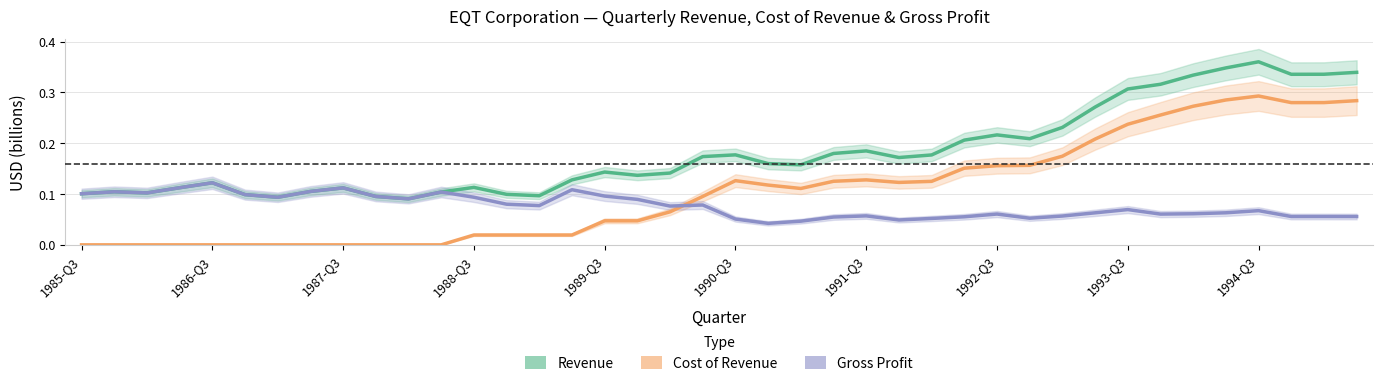

Which category has the lowest value across all series?

1985-Q3